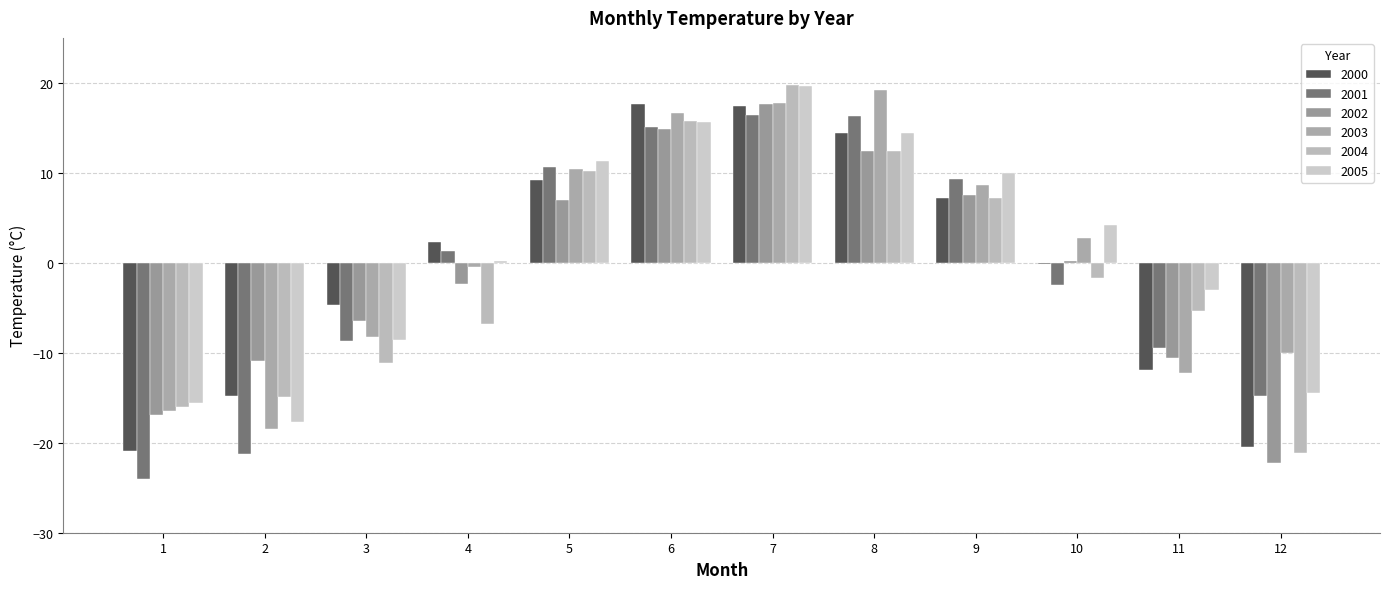

Reading left to right, extract all data points from this chart.

2000: 1=-20.9	2=-14.8	3=-4.7	4=2.3	5=9.2	6=17.7	7=17.4	8=14.4	9=7.2	10=-0.1	11=-11.9	12=-20.5
2001: 1=-24.0	2=-21.2	3=-8.7	4=1.3	5=10.6	6=15.1	7=16.4	8=16.3	9=9.3	10=-2.5	11=-9.5	12=-14.8
2002: 1=-16.9	2=-10.9	3=-6.5	4=-2.4	5=7.0	6=14.9	7=17.6	8=12.4	9=7.5	10=0.2	11=-10.6	12=-22.3
2003: 1=-16.5	2=-18.5	3=-8.2	4=-0.5	5=10.4	6=16.7	7=17.8	8=19.2	9=8.7	10=2.8	11=-12.2	12=-10.0
2004: 1=-16.0	2=-14.9	3=-11.1	4=-6.8	5=10.2	6=15.8	7=19.8	8=12.4	9=7.2	10=-1.7	11=-5.4	12=-21.1
2005: 1=-15.6	2=-17.7	3=-8.6	4=0.2	5=11.3	6=15.6	7=19.6	8=14.4	9=10.0	10=4.2	11=-3.0	12=-14.5